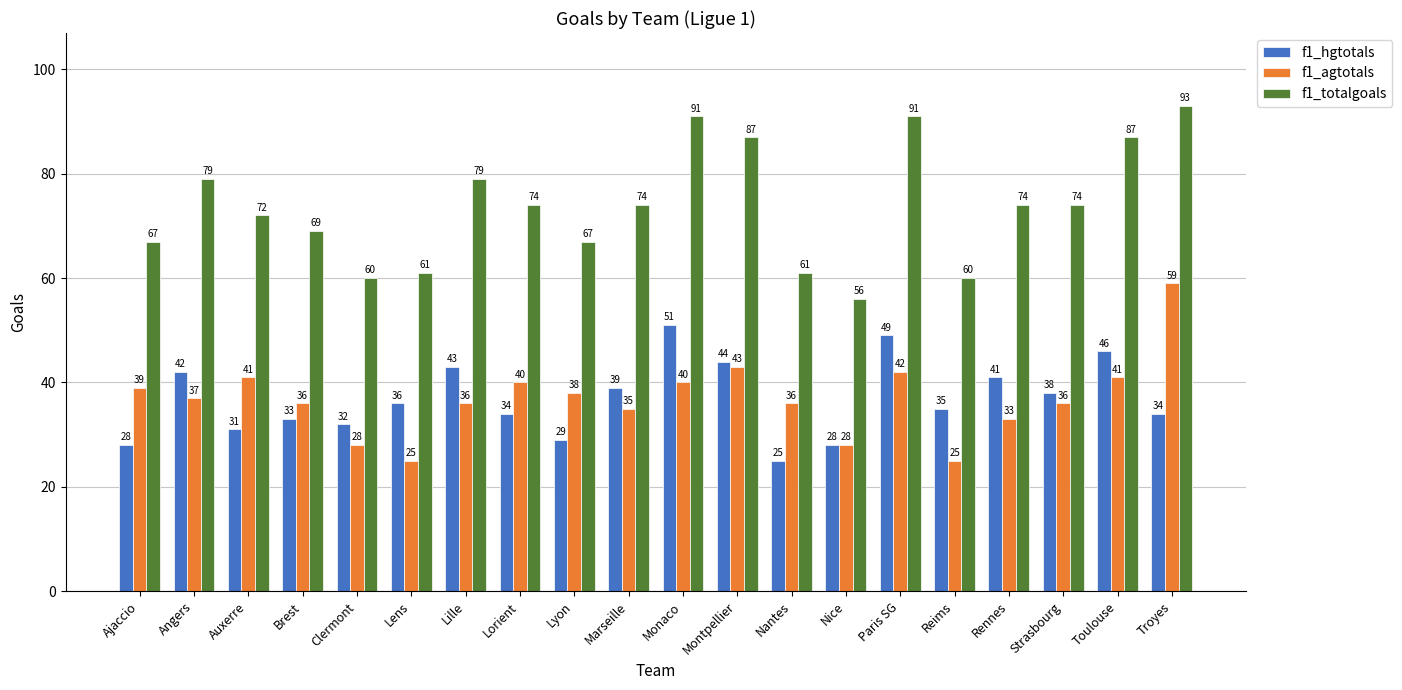

Reading left to right, list all the values displayed in this chart.

f1_hgtotals: 28	42	31	33	32	36	43	34	29	39	51	44	25	28	49	35	41	38	46	34
f1_agtotals: 39	37	41	36	28	25	36	40	38	35	40	43	36	28	42	25	33	36	41	59
f1_totalgoals: 67	79	72	69	60	61	79	74	67	74	91	87	61	56	91	60	74	74	87	93